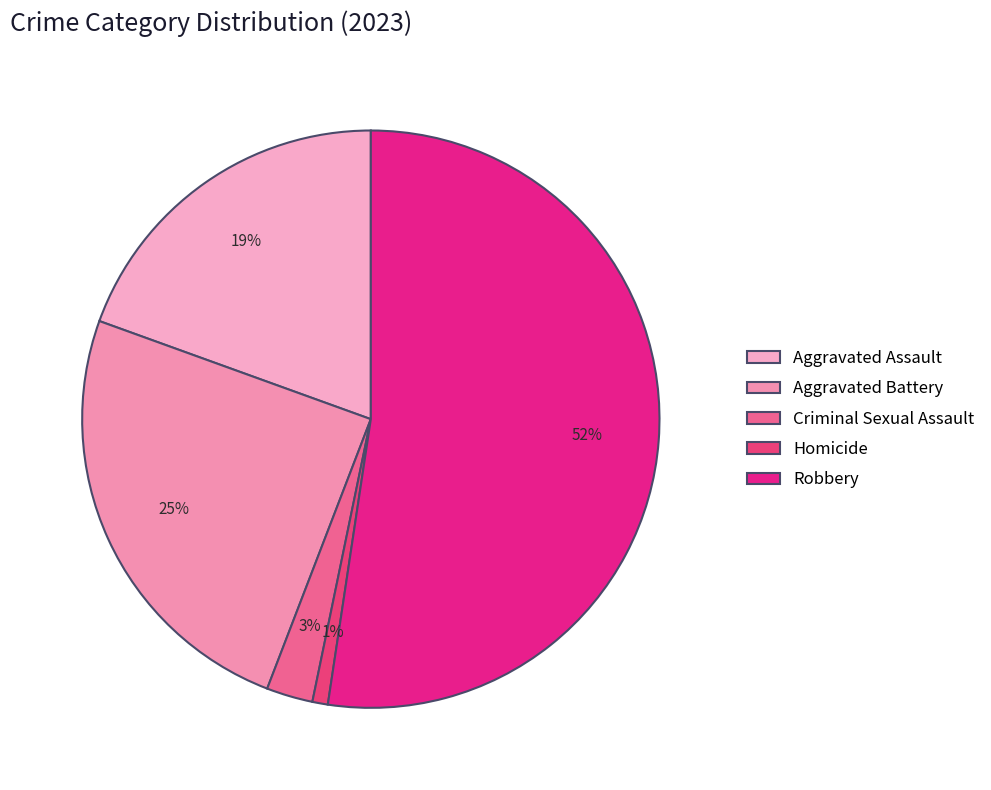

Count the number of slices in the pie.

5